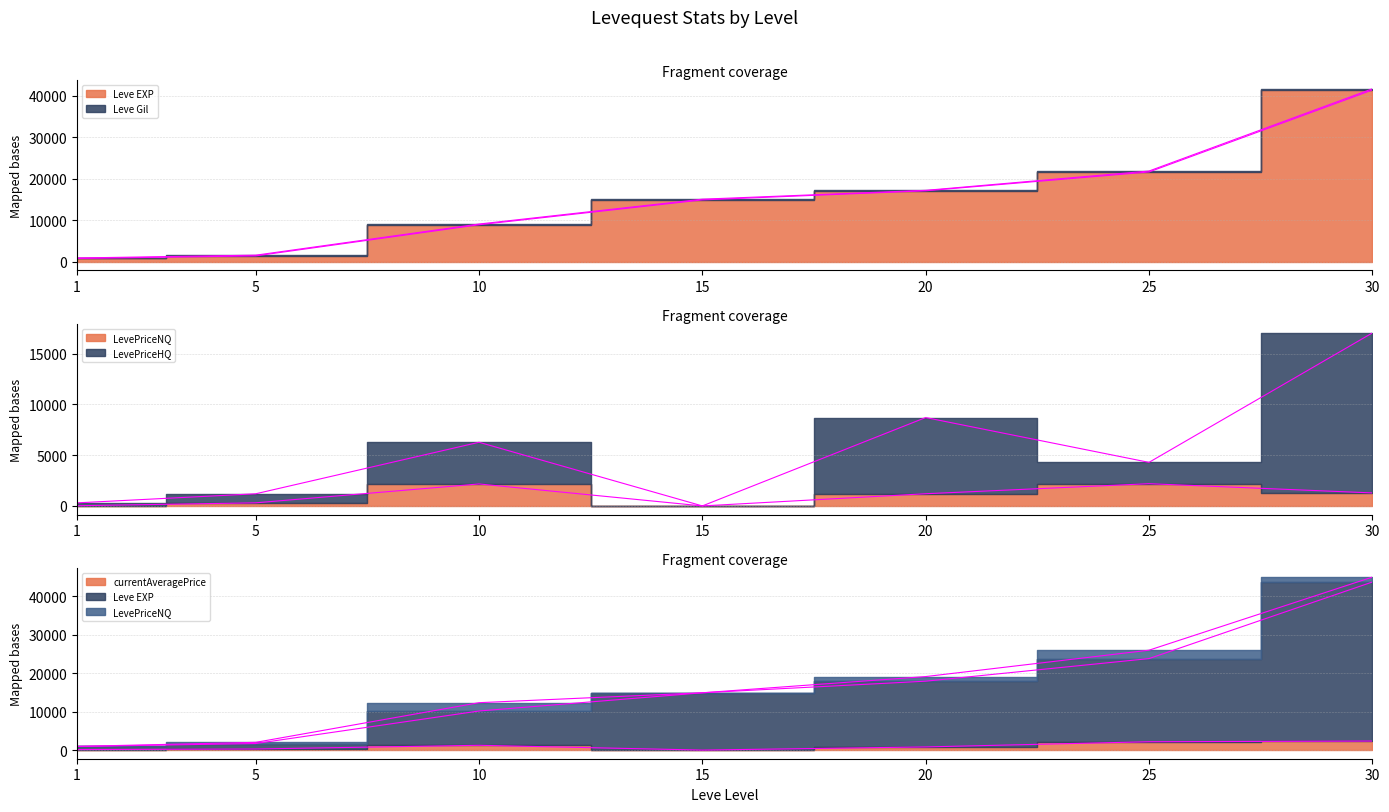

What is the difference between the second highest and second lowest values in the LevePriceHQ series?

8398.0